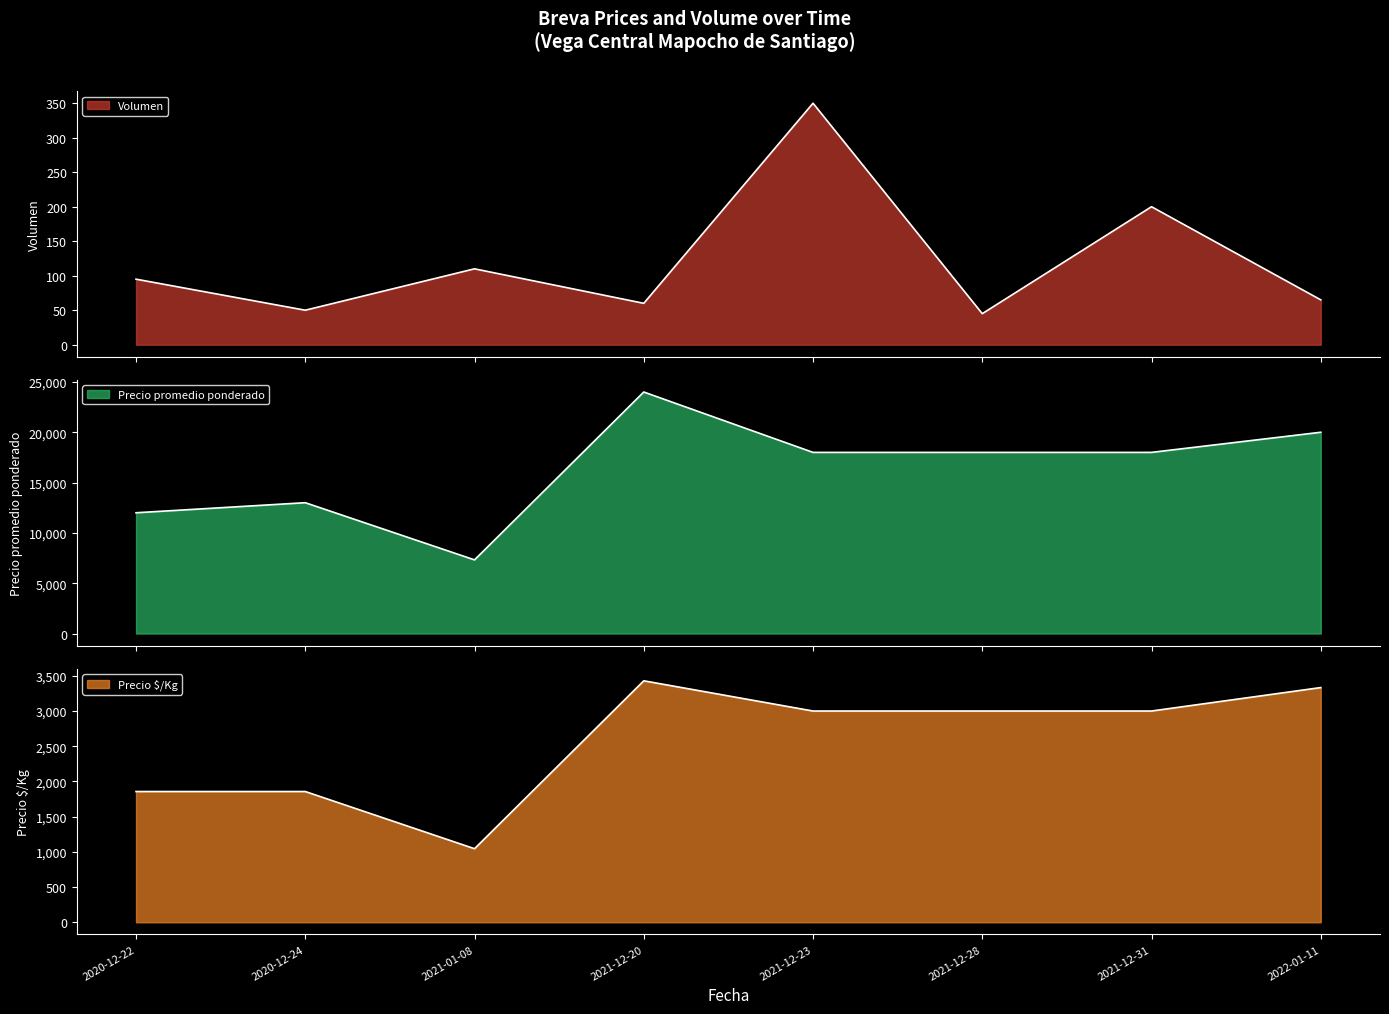

Between 2020-12-24 and 2021-12-31, which series saw the biggest shift?

Precio promedio ponderado